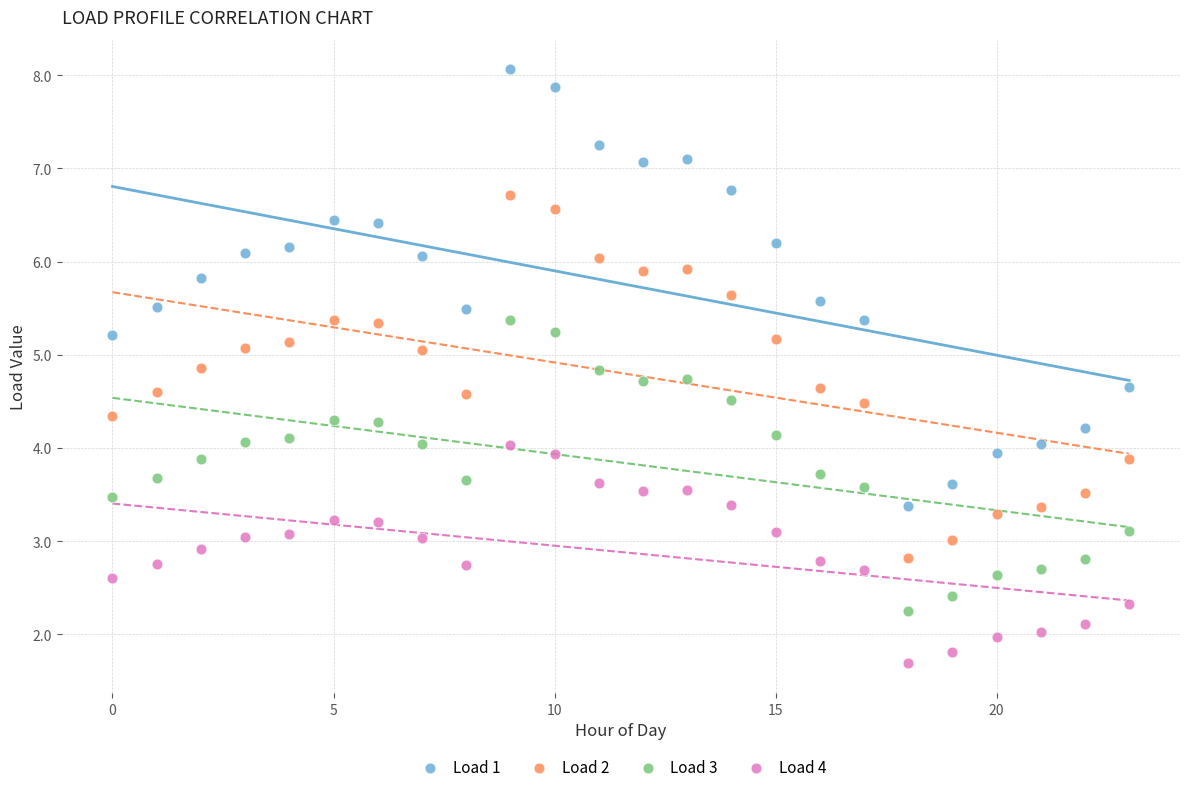

Which series contains the highest Y value?

Load 1